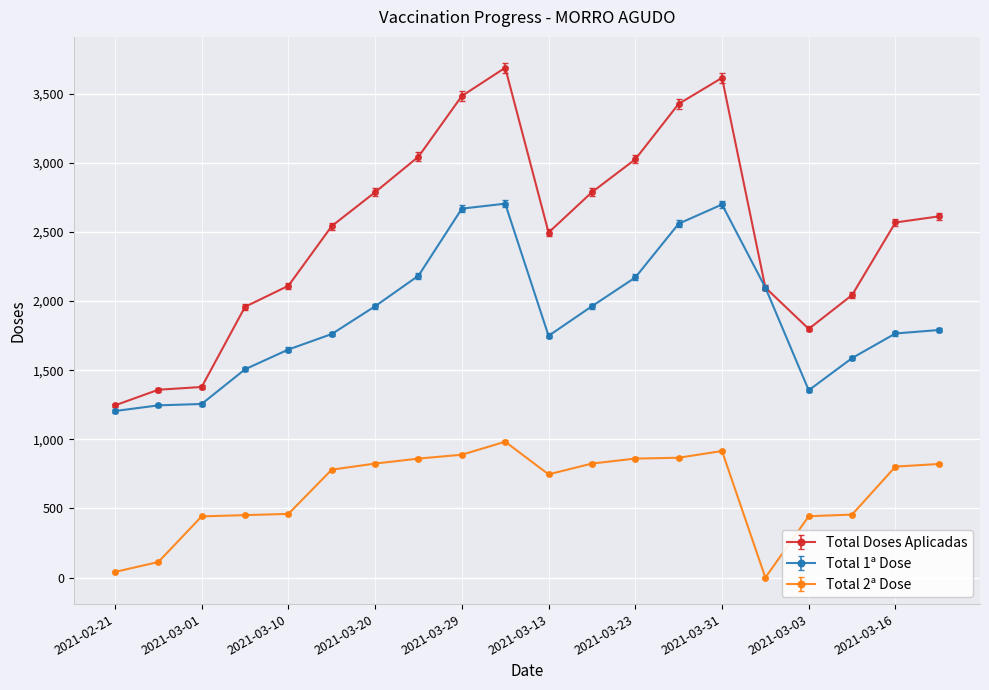

Which series has the largest total across all categories?

Total Doses Aplicadas